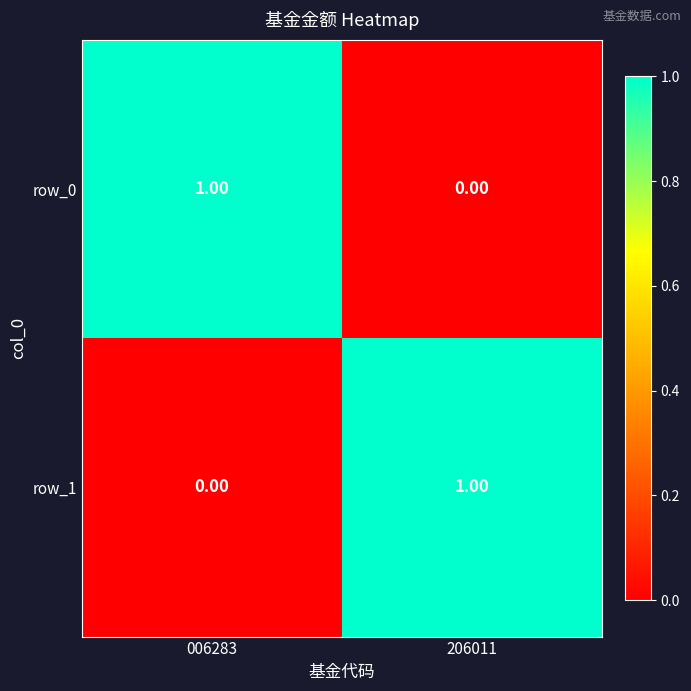

The value of row_0 at 206011 is 0. True or false?

True